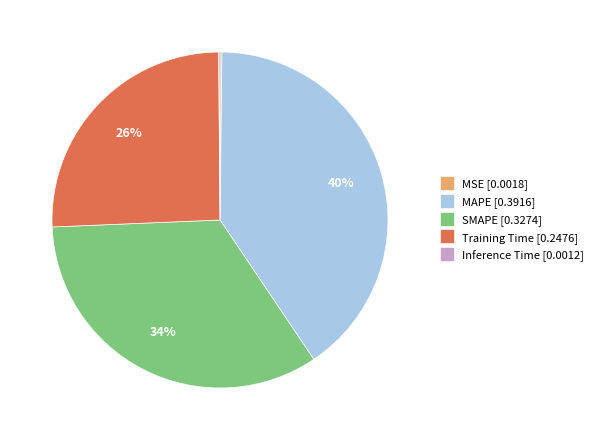

Is it true that SMAPE is 47% of the pie?

False